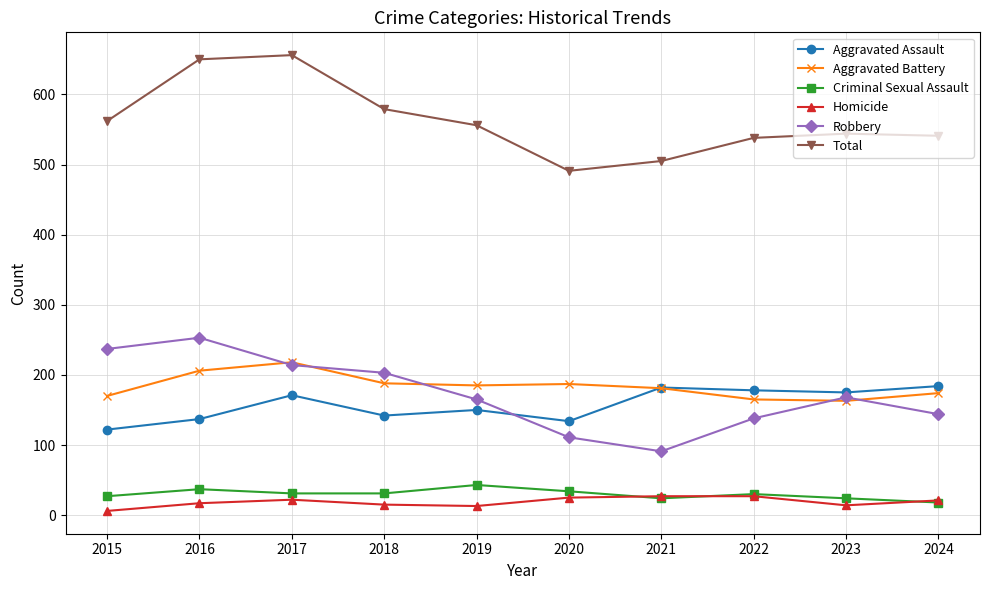

True or false: Aggravated Assault has more than 0 points higher than both neighbors.

True